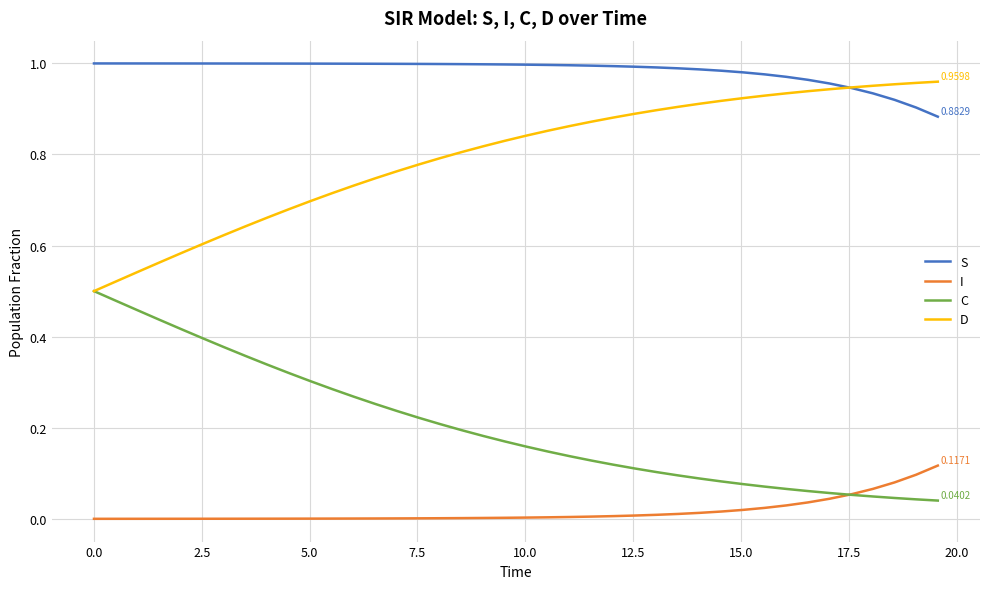

What are all the series names shown in the legend?

S, I, C, D